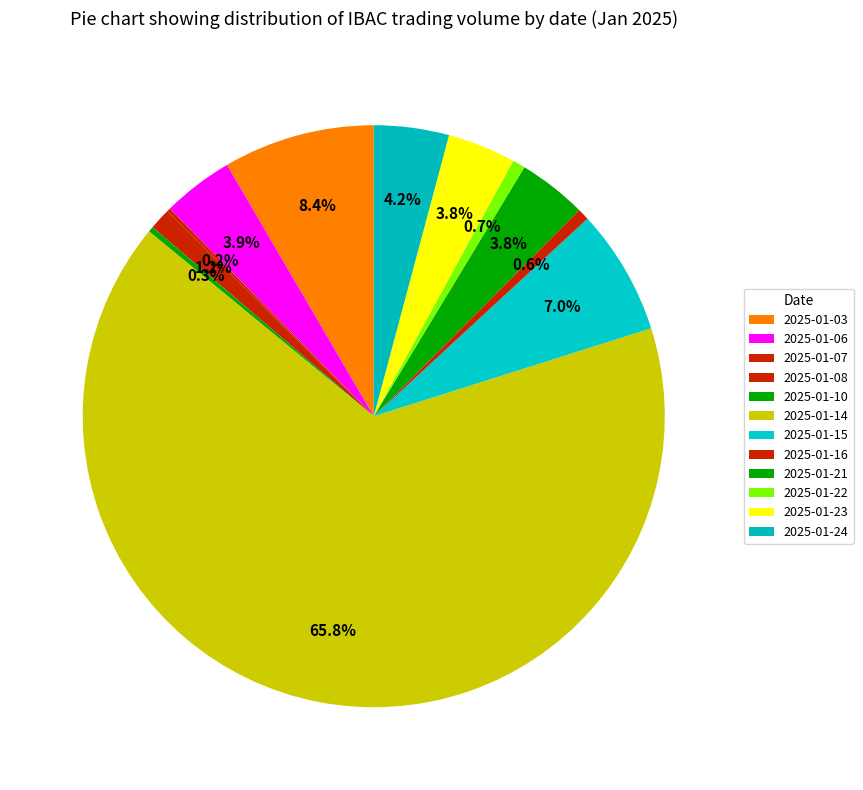

Combined, what portion of the pie is 2025-01-14 and 2025-01-16?

66.5%